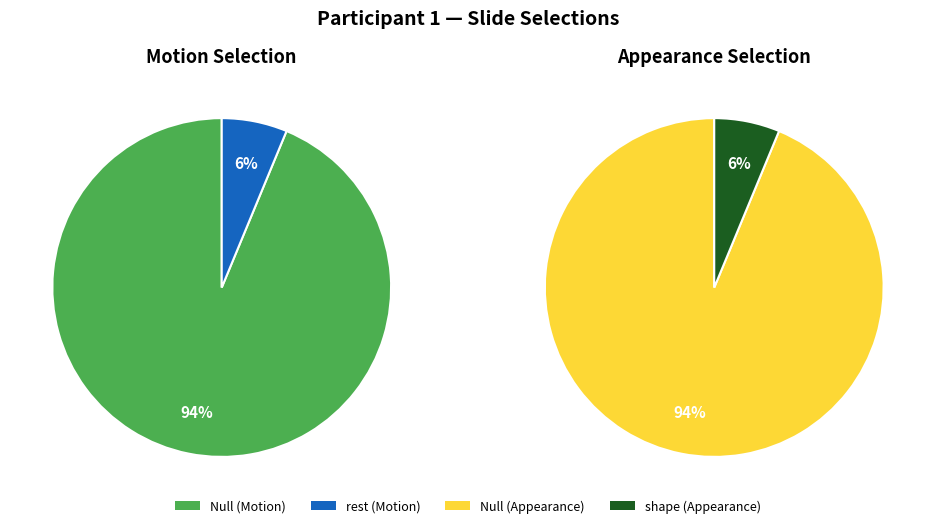

What is the smallest slice in the pie chart?

rest